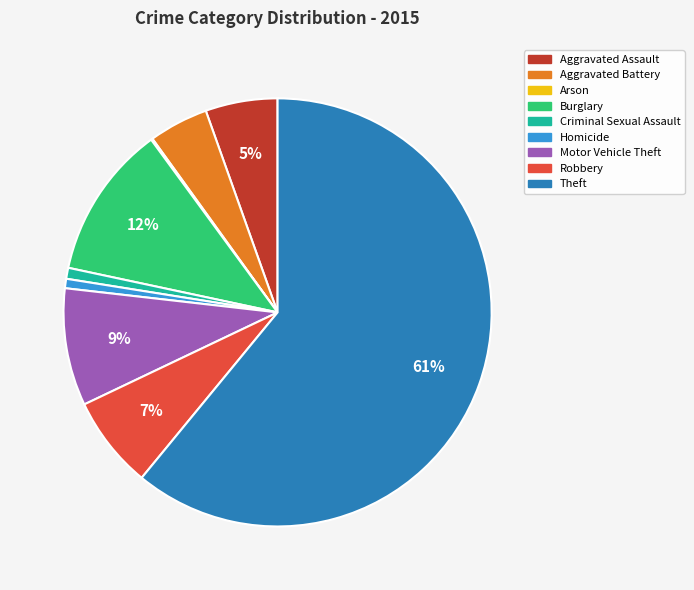

To the nearest percent, what is the difference between the Theft and Motor Vehicle Theft slice percentages?

52%